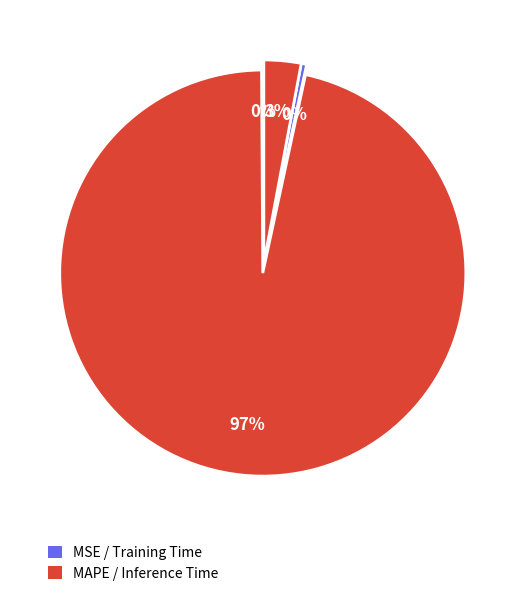

Does any single category account for the majority?

Yes